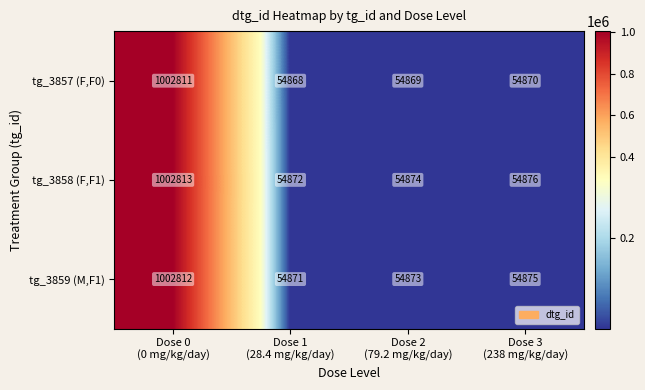

Reading right to left, list all the values displayed in this chart.

tg_3857 (F,F0): 54870	54869	54868	1002811
tg_3858 (F,F1): 54876	54874	54872	1002813
tg_3859 (M,F1): 54875	54873	54871	1002812